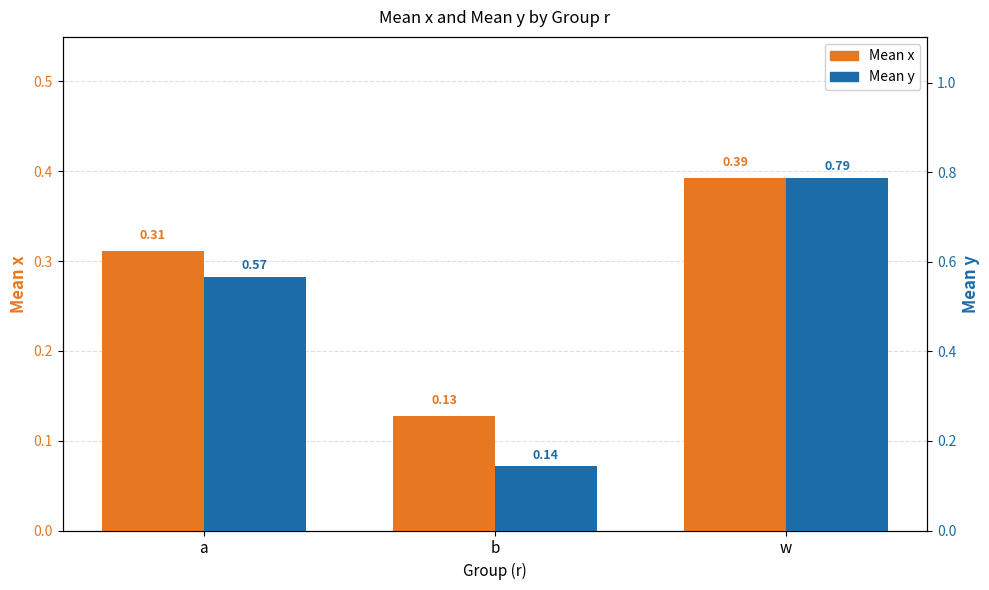

What is the minimum value shown in the chart?

0.1